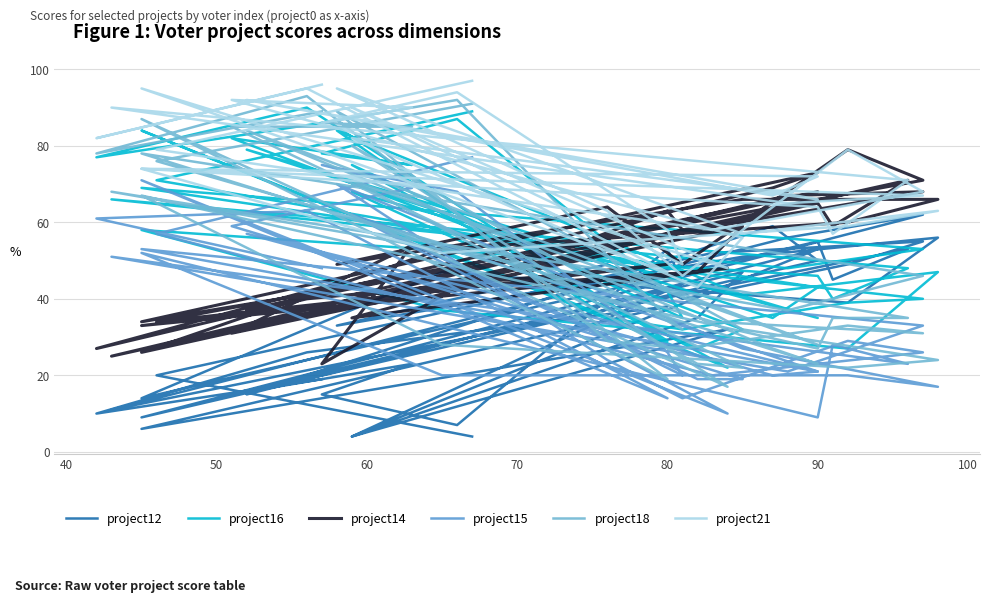

What are all the series names shown in the legend?

project12, project16, project14, project15, project18, project21